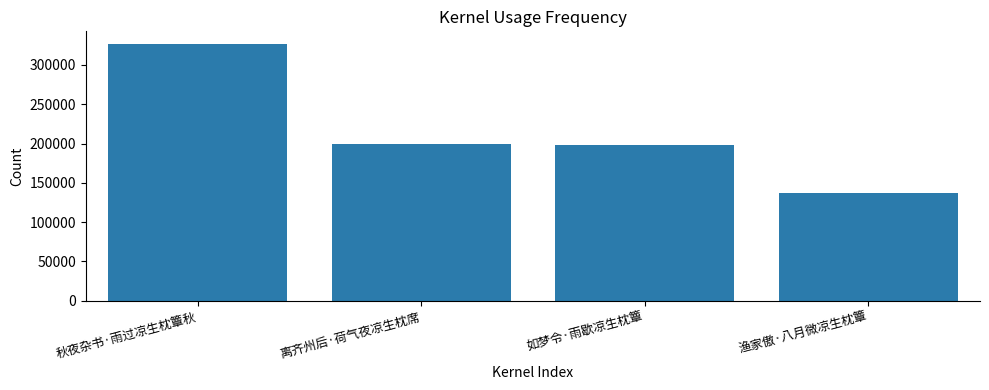

Is it true that the value at 如梦令·雨歇凉生枕簟 is 198430?

True